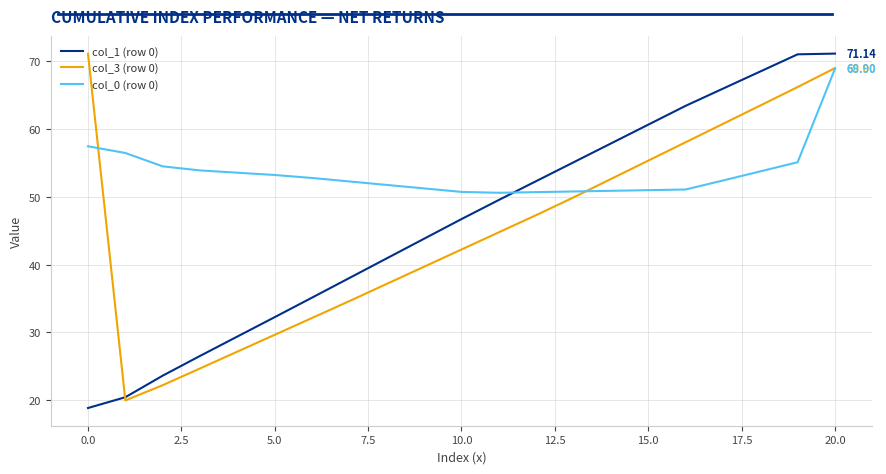

True or false: col_1 (row 0) has more than 1 points higher than both neighbors.

False